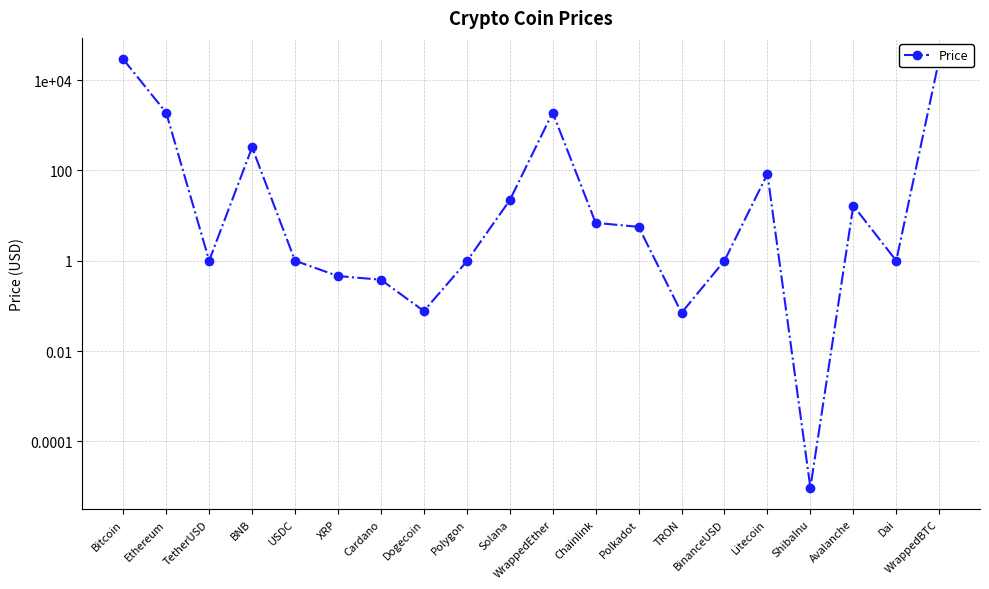

True or false: there are more than 2 points higher than both neighbors.

True